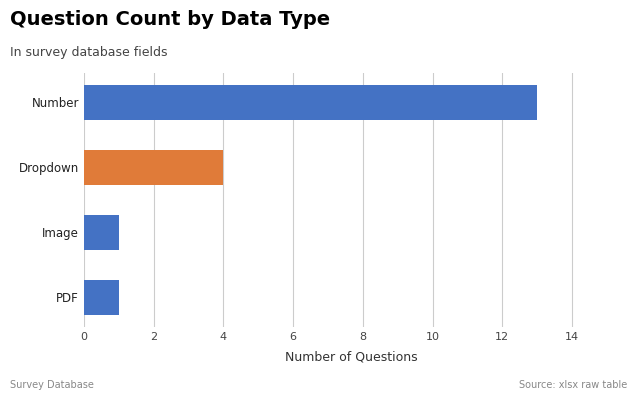

How many series are shown in this chart?

1